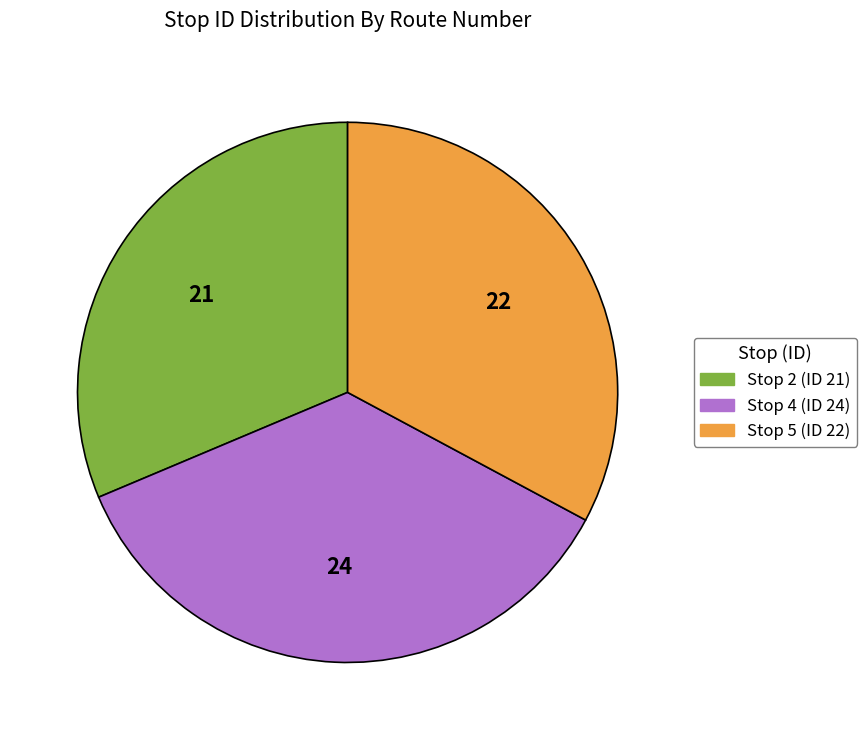

Is there a majority slice in this chart?

No